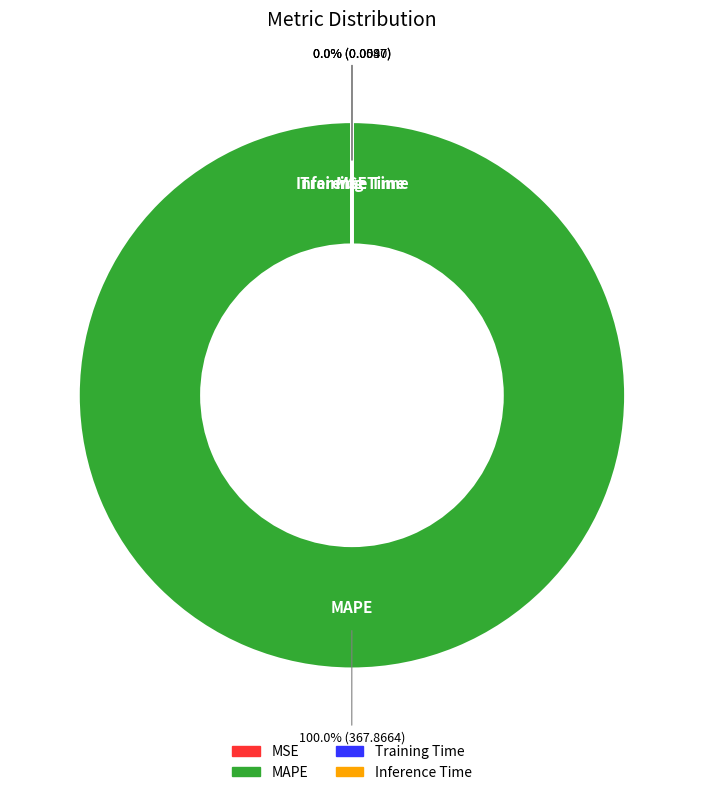

Is MAPE the majority of the pie?

Yes